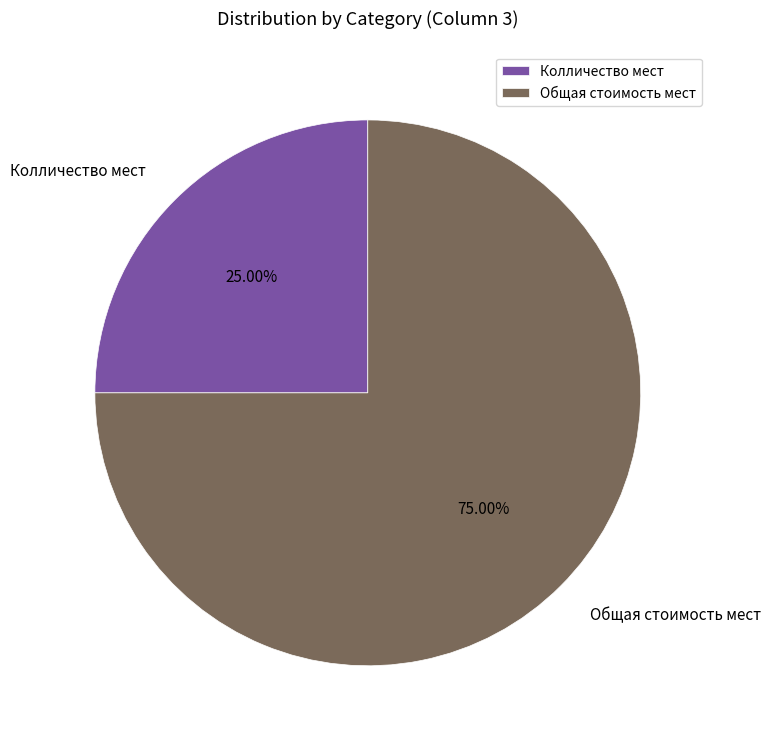

Rank the categories by value from lowest to highest.

Колличество мест, Общая стоимость мест